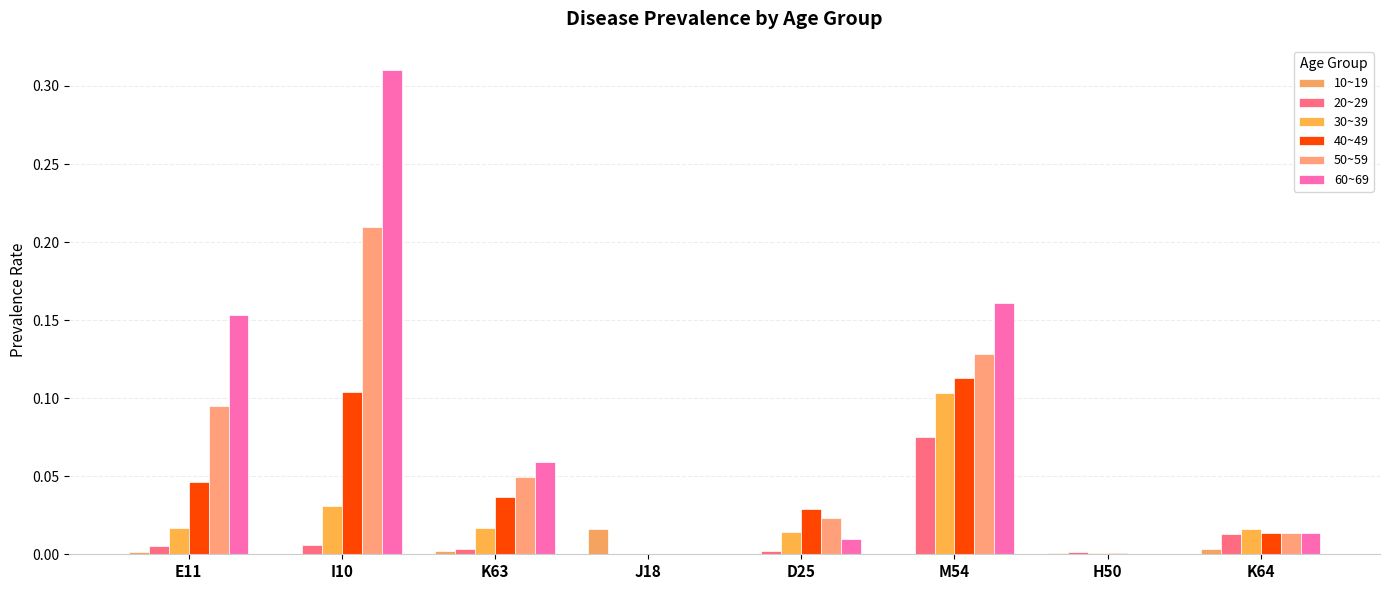

How many data points does each series have?

8